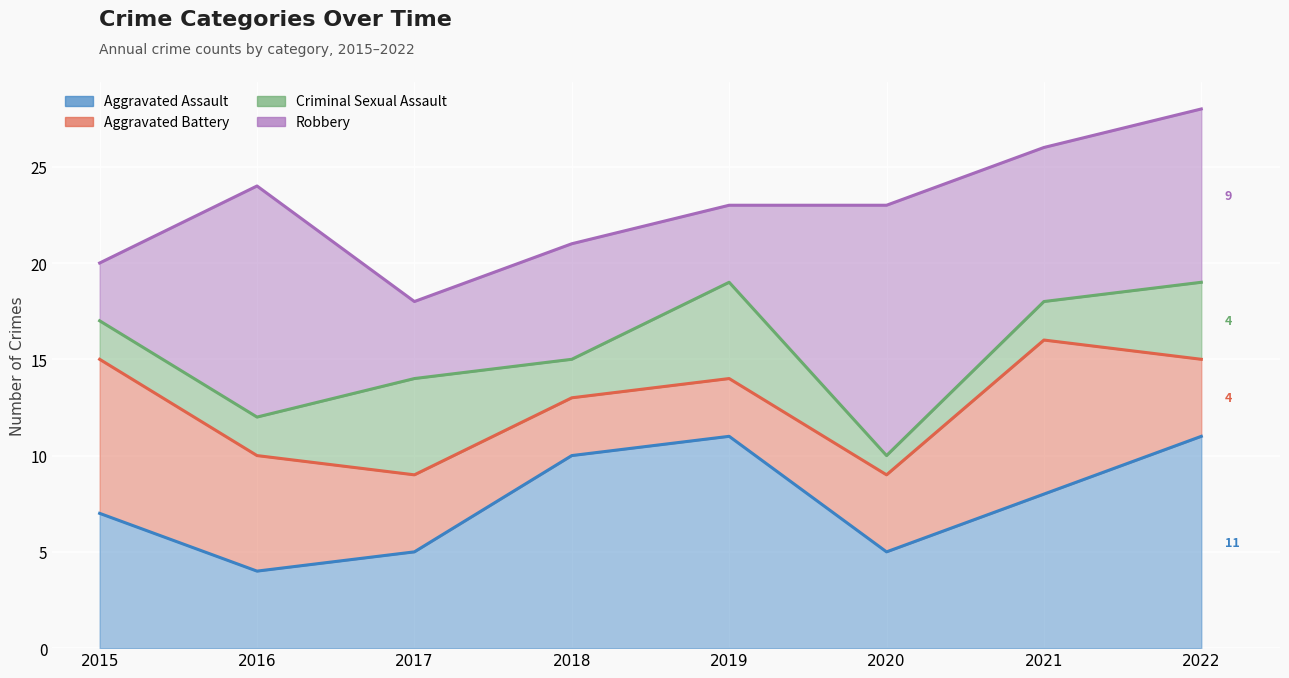

Reading left to right, transcribe all the data shown in this chart.

Aggravated Assault: 2015=7	2016=4	2017=5	2018=10	2019=11	2020=5	2021=8	2022=11
Aggravated Battery: 2015=8	2016=6	2017=4	2018=3	2019=3	2020=4	2021=8	2022=4
Criminal Sexual Assault: 2015=2	2016=2	2017=5	2018=2	2019=5	2020=1	2021=2	2022=4
Robbery: 2015=3	2016=12	2017=4	2018=6	2019=4	2020=13	2021=8	2022=9